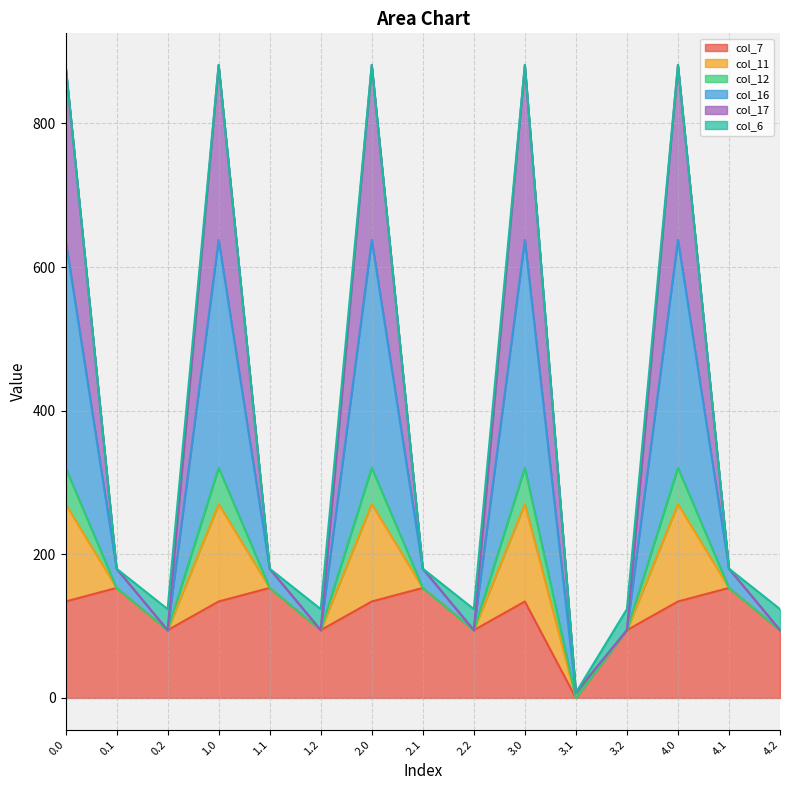

Count the number of categories in the chart.

15